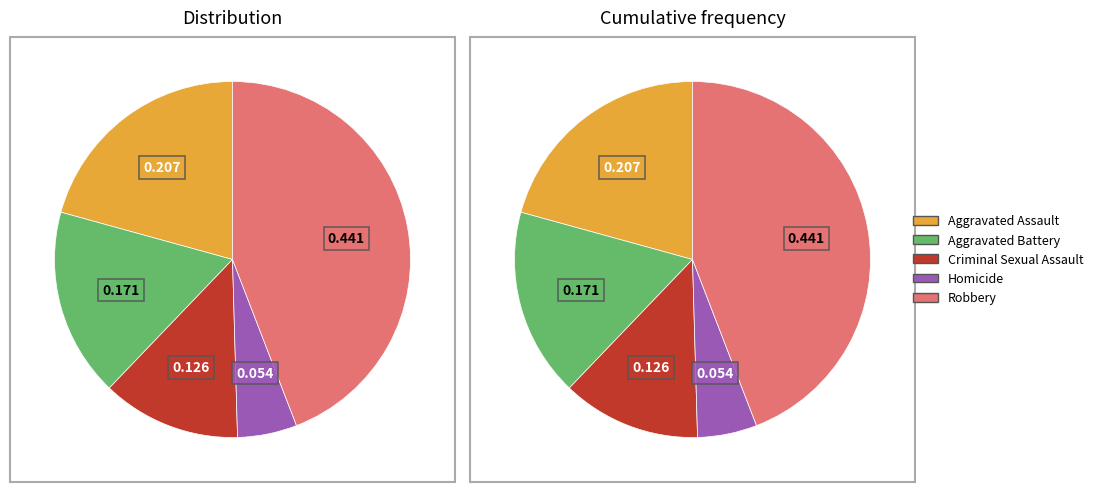

What percentage is the Aggravated Assault slice, to the nearest percent?

21%